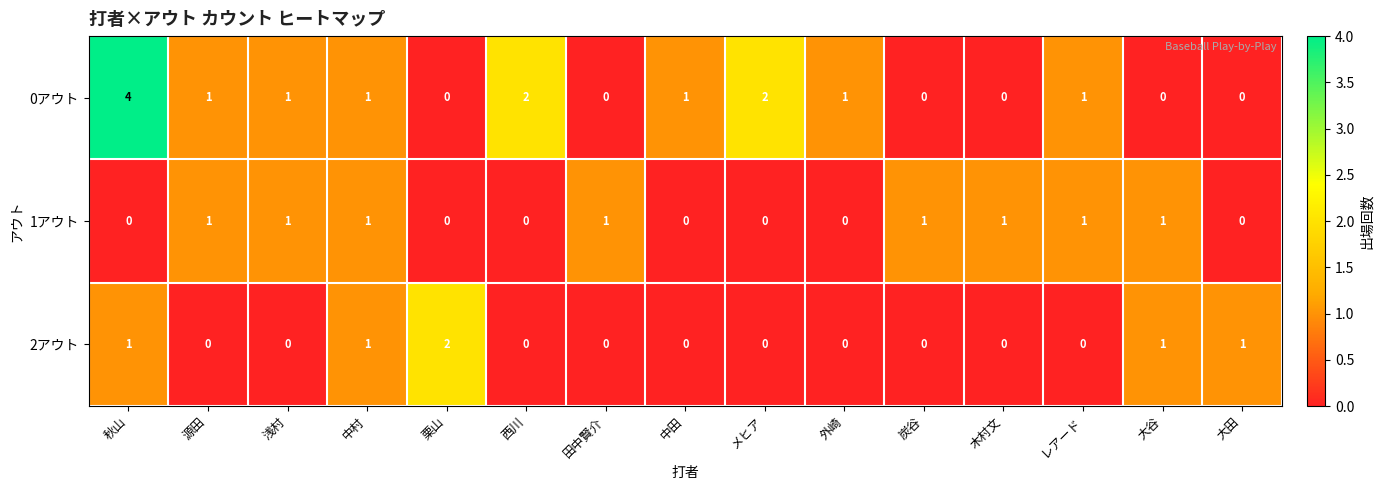

How many distinct data groups are displayed?

3